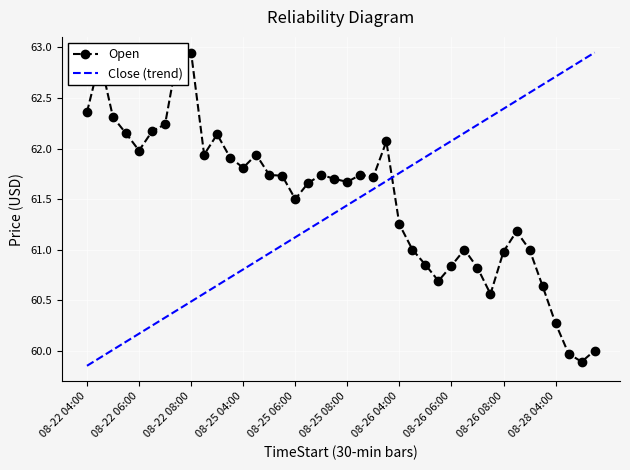

What position from the left is 35?

36